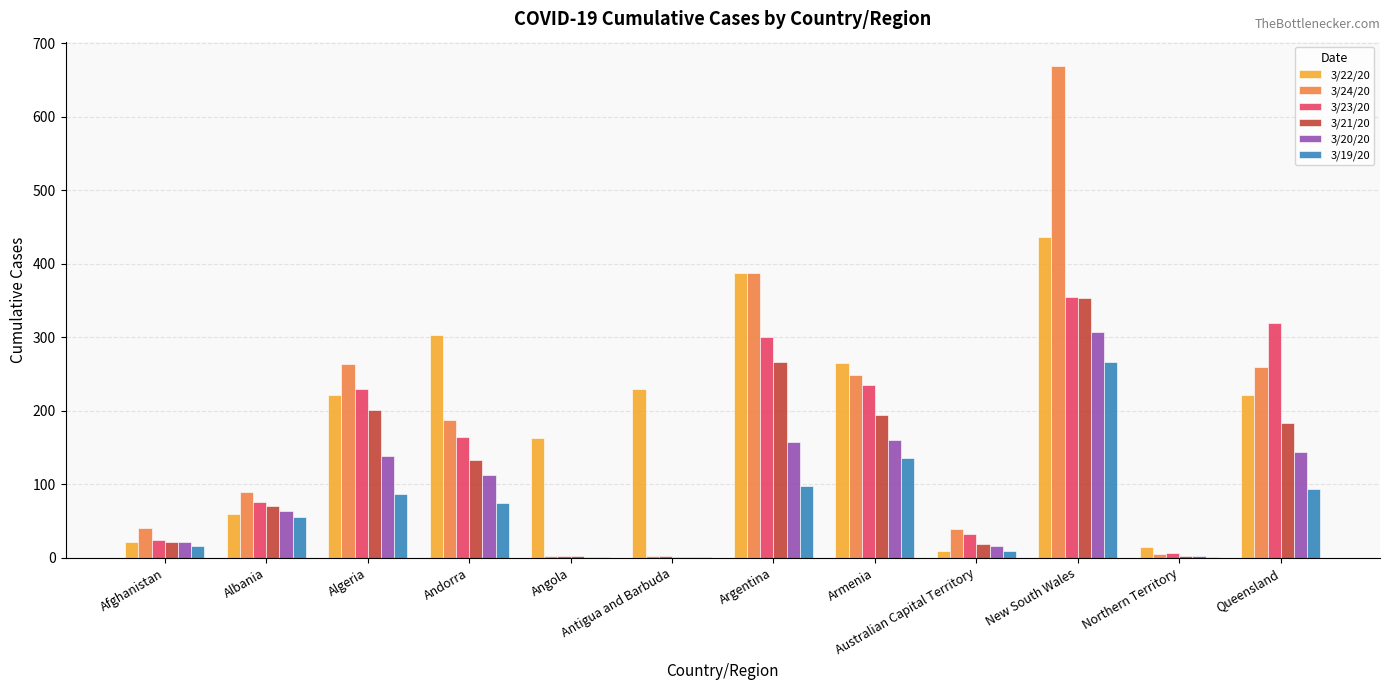

What is the sum of all 3/23/20 values?

1747